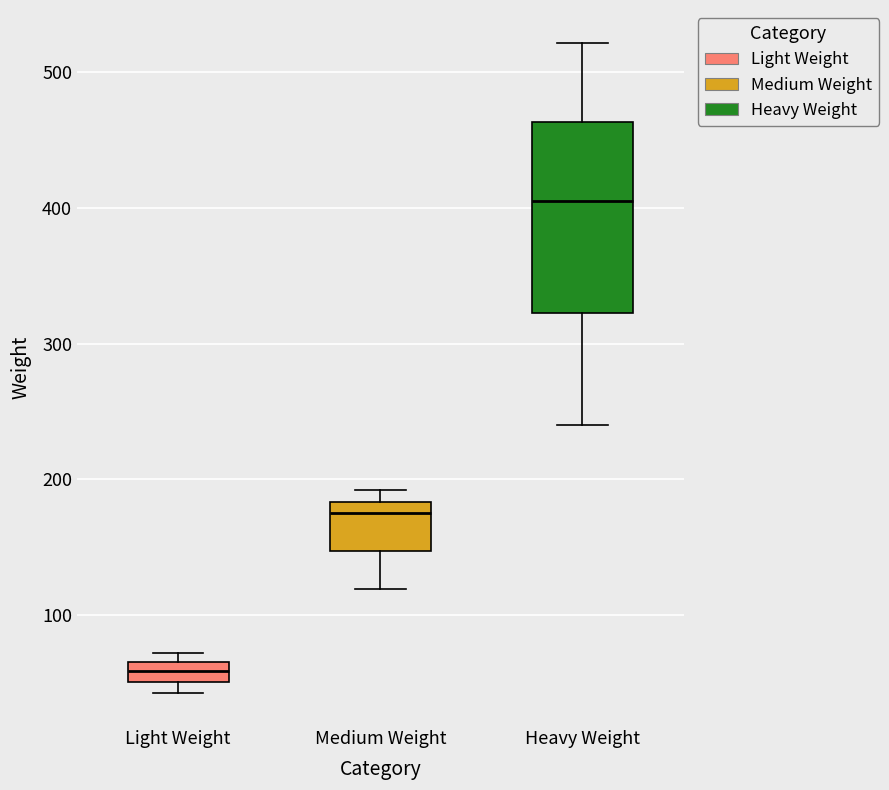

Which box is the tallest, from its lower edge to its upper edge?

Heavy Weight